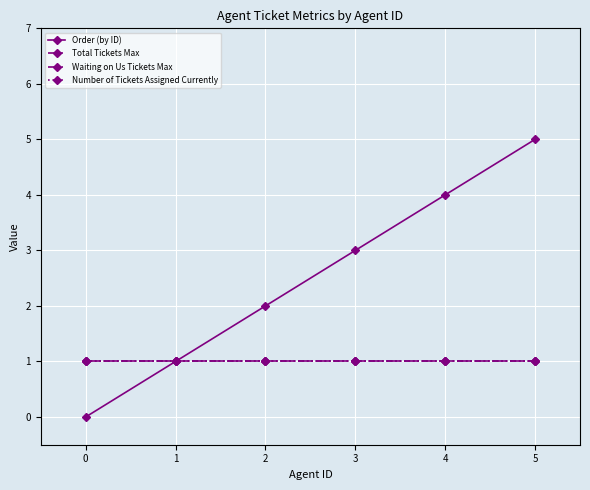

Reading right to left, list all the values displayed in this chart.

Order (by ID): 5=5	4=4	3=3	2=2	1=1	0=0
Total Tickets Max: 5=1	4=1	3=1	2=1	1=1	0=1
Waiting on Us Tickets Max: 5=1	4=1	3=1	2=1	1=1	0=1
Number of Tickets Assigned Currently: 5=1	4=1	3=1	2=1	1=1	0=1